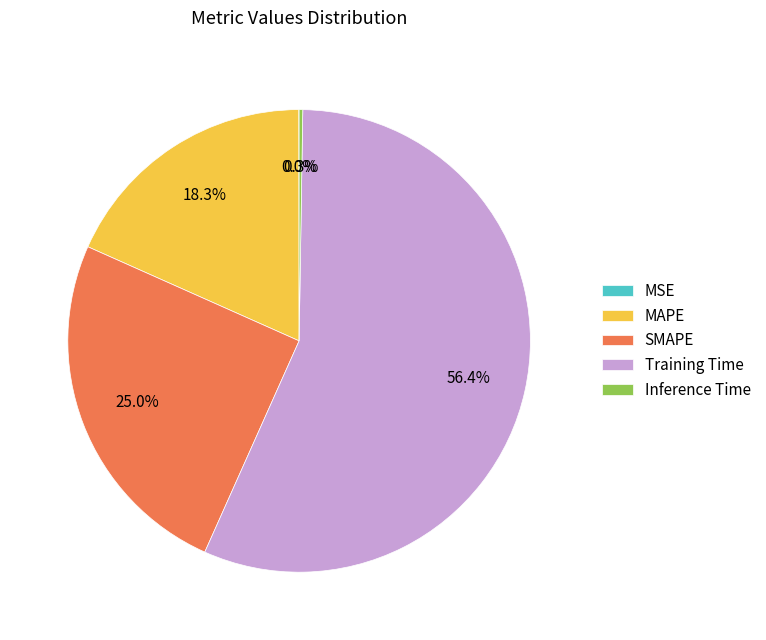

To the nearest percent, what portion does MAPE represent?

18%